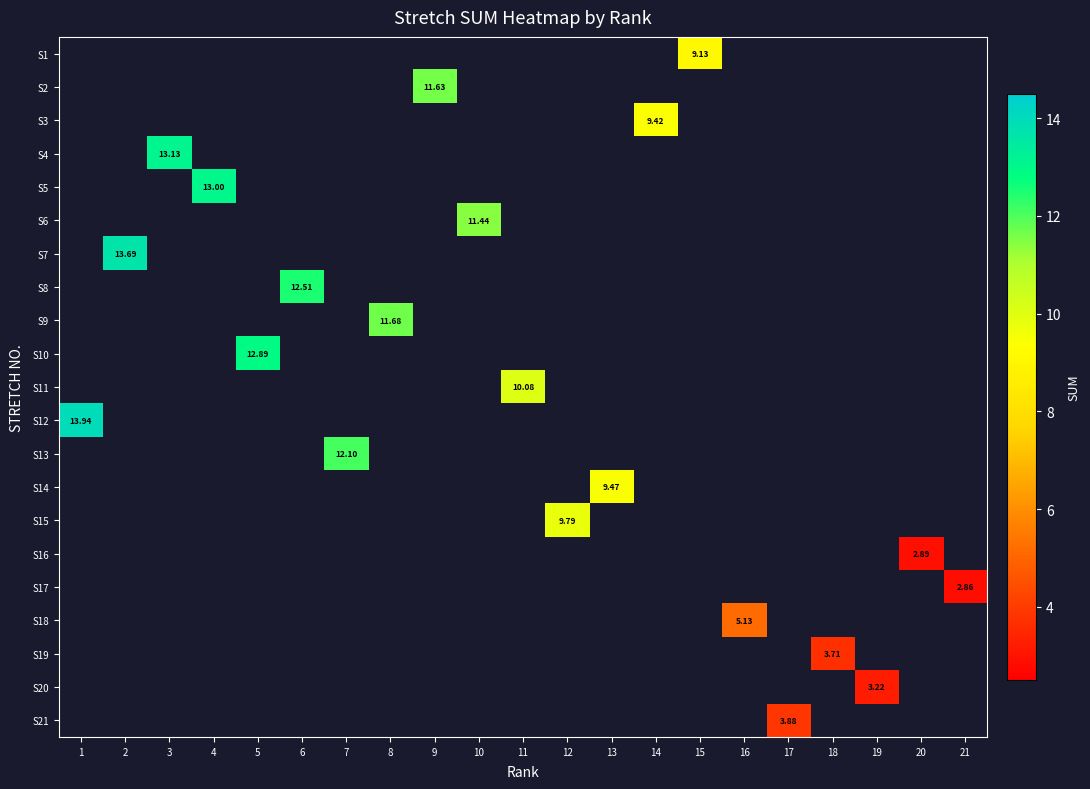

What is the minimum value shown in the chart?

2.9